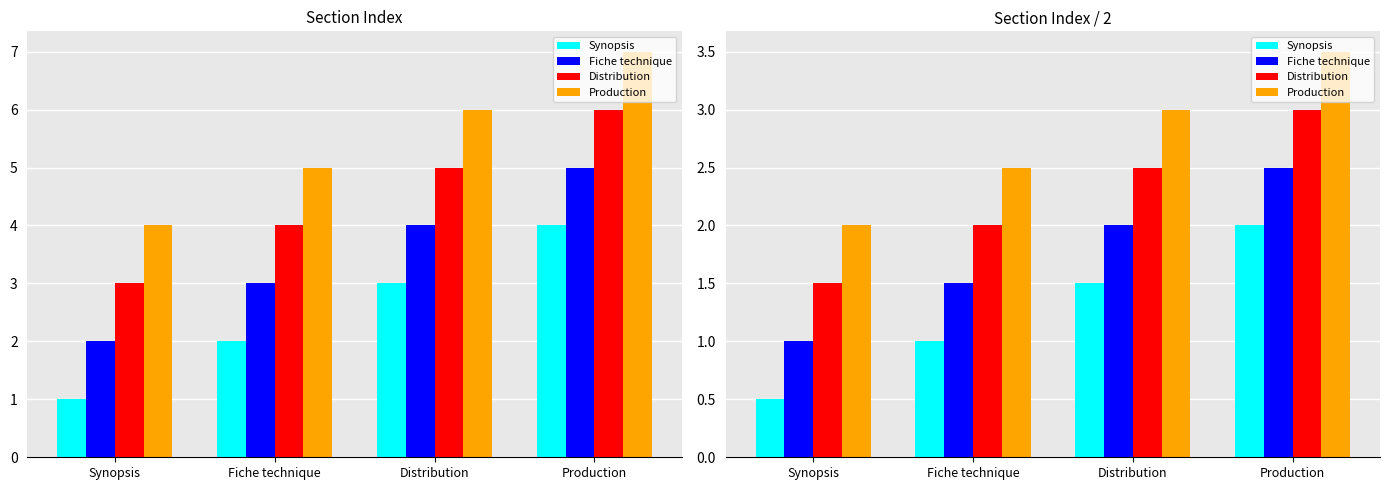

What is the difference between the Synopsis values at Synopsis and Distribution?

1.0